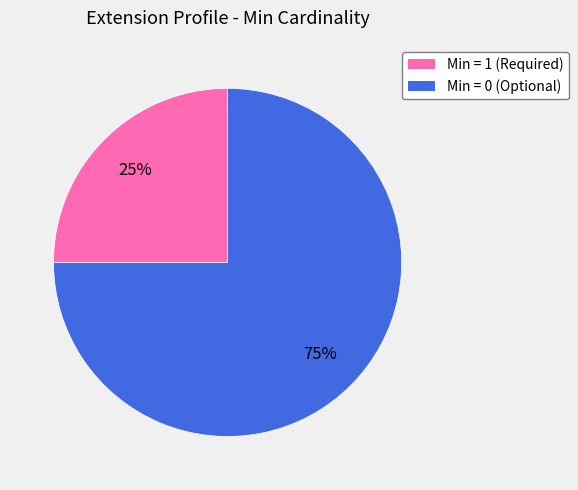

Is there any slice that represents more than half of the pie?

Yes